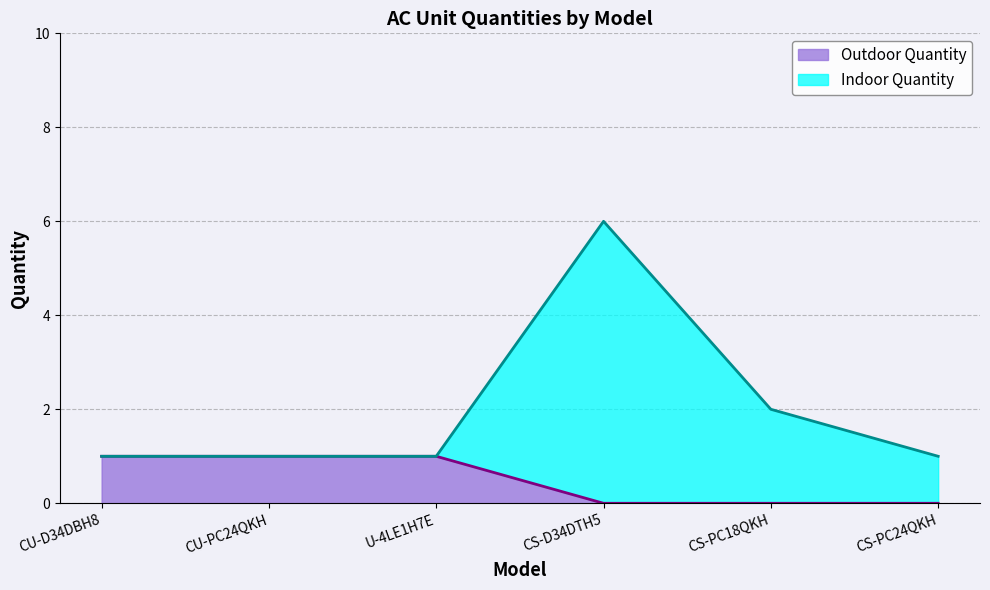

Reading right to left, list all the values displayed in this chart.

Outdoor Quantity: CS-PC24QKH=0	CS-PC18QKH=0	CS-D34DTH5=0	U-4LE1H7E=1	CU-PC24QKH=1	CU-D34DBH8=1
Indoor Quantity: CS-PC24QKH=1	CS-PC18QKH=2	CS-D34DTH5=6	U-4LE1H7E=1	CU-PC24QKH=1	CU-D34DBH8=1